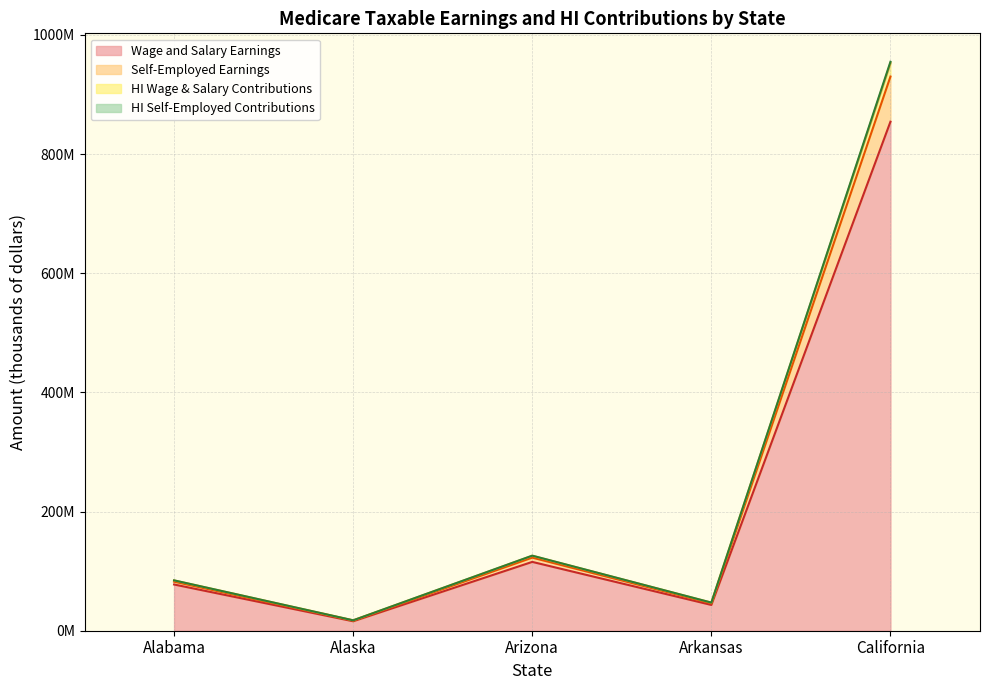

At which category does Self-Employed Earnings reach its first local valley?

Alaska